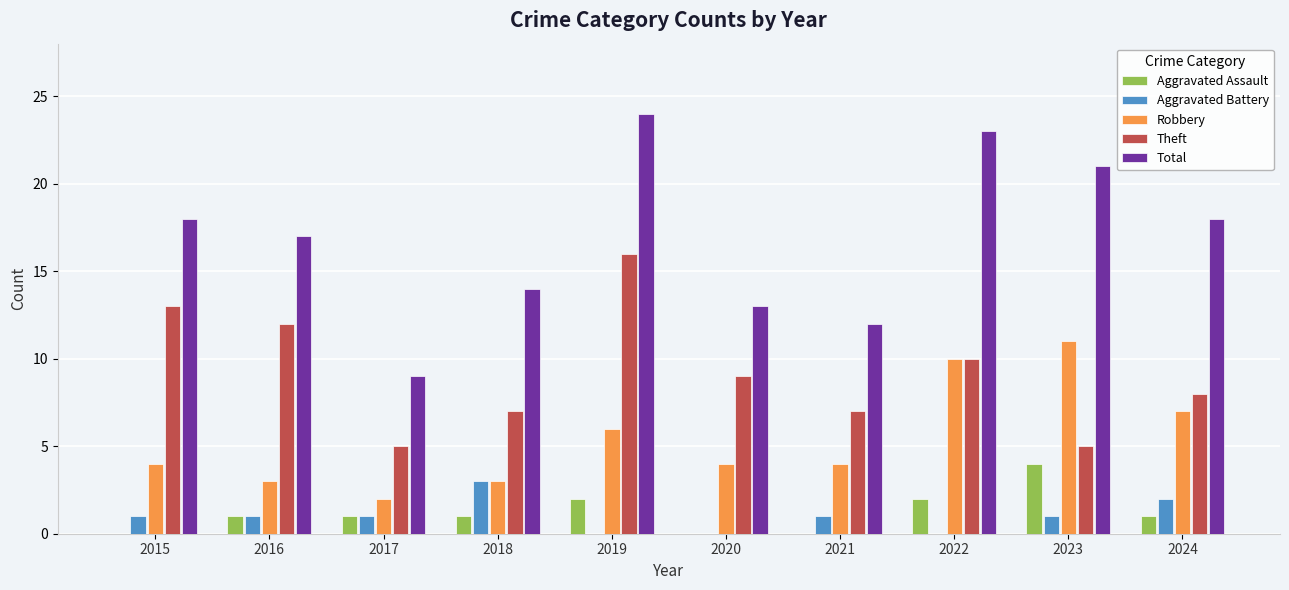

At which label does Theft first exceed 9?

2015